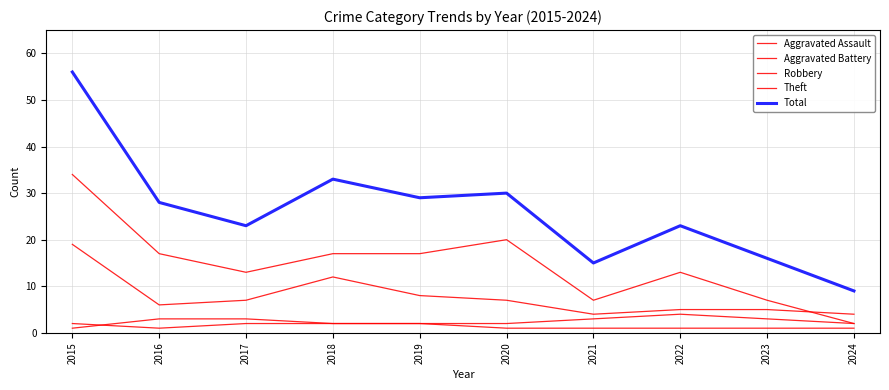

How many lines are shown in the chart?

5